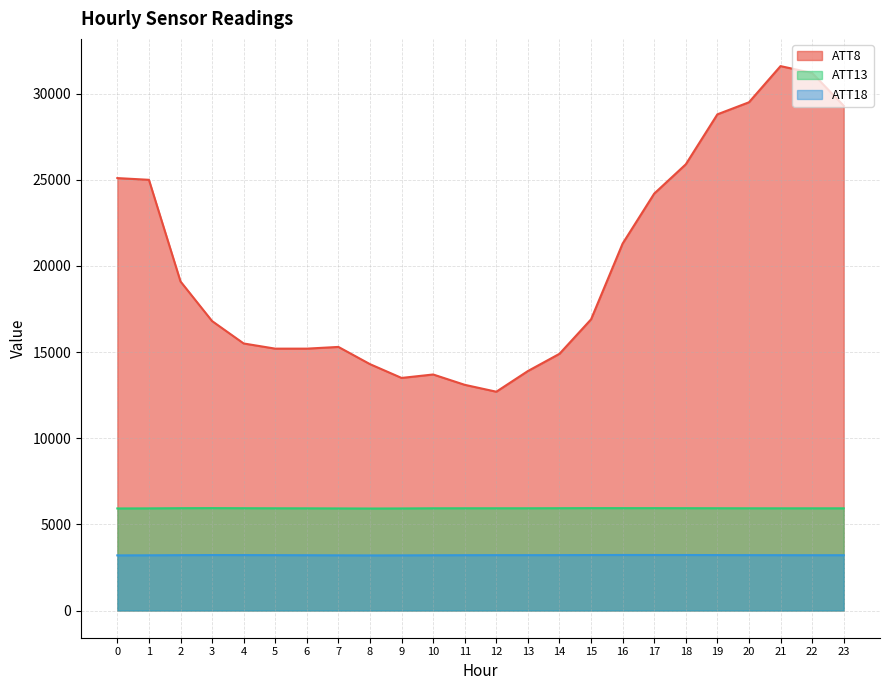

Reading left to right, list all the values displayed in this chart.

ATT8: 25100.0	25000.0	19100.0	16800.0	15500.0	15200.0	15200.0	15300.0	14300.0	13500.0	13700.0	13100.0	12700.0	13900.0	14900.0	16900.0	21300.0	24200.0	25900.0	28800.0	29500.0	31600.0	31200.0	29300.0
ATT13: 5923.4	5928.3	5939.0	5943.1	5937.7	5933.2	5930.5	5925.1	5919.5	5923.8	5933.0	5934.0	5934.5	5934.5	5938.3	5942.4	5941.7	5941.1	5939.1	5936.0	5932.8	5931.1	5931.6	5931.6
ATT18: 3200.1	3204.5	3212.9	3218.2	3217.0	3212.8	3208.5	3202.4	3197.7	3200.2	3206.8	3210.9	3213.7	3212.8	3214.7	3219.4	3222.4	3221.7	3220.9	3217.2	3213.4	3211.7	3209.8	3209.7